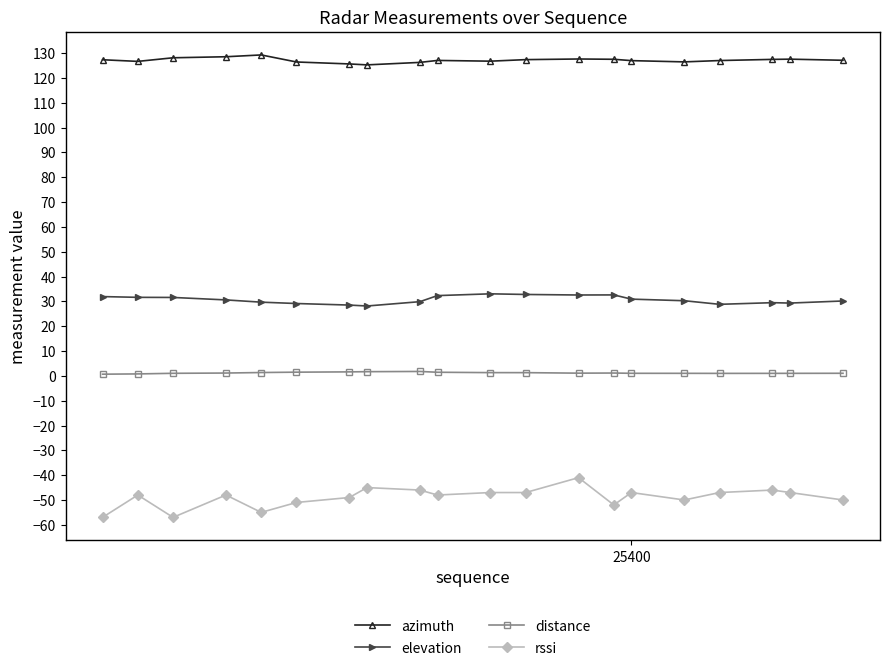

What is the smallest value displayed?

-57.0